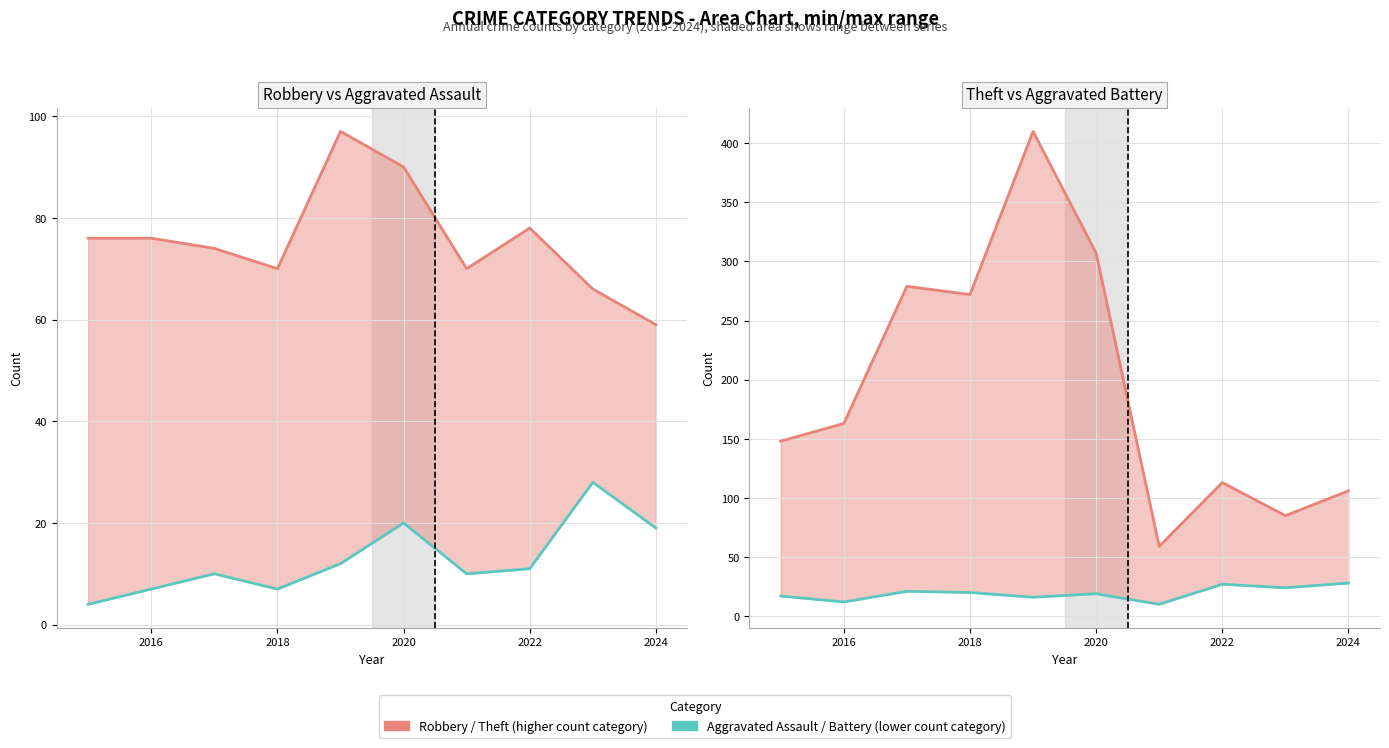

Reading left to right, list all the values displayed in this chart.

Robbery: 76	76	74	70	97	90	70	78	66	59
Aggravated Assault: 4	7	10	7	12	20	10	11	28	19
Theft: 148	163	279	272	410	307	59	113	85	106
Aggravated Battery: 17	12	21	20	16	19	10	27	24	28